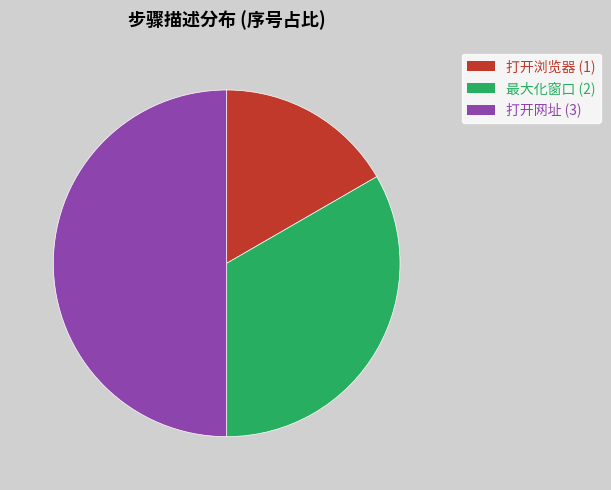

How many slices are in this pie chart?

3